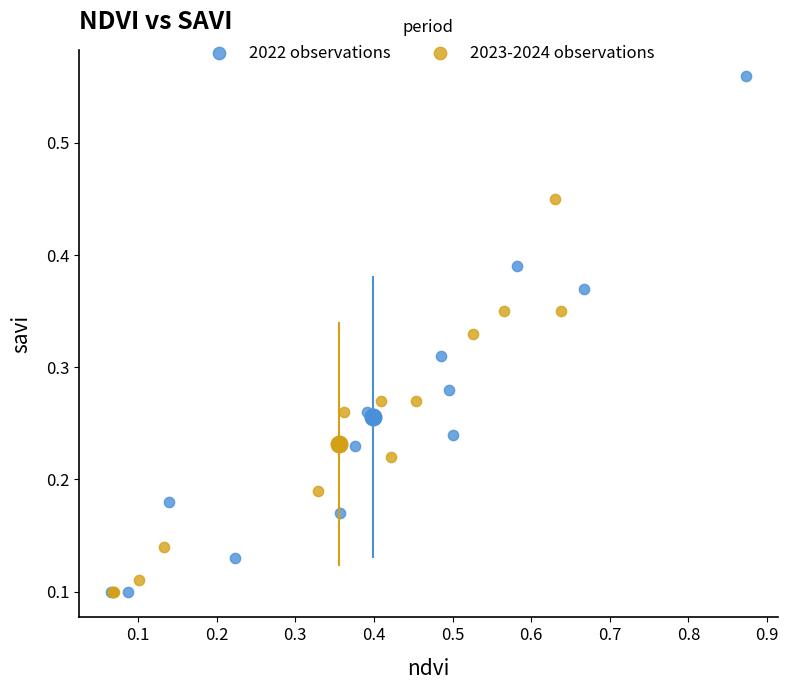

Which series reaches the maximum Y coordinate?

2022 observations